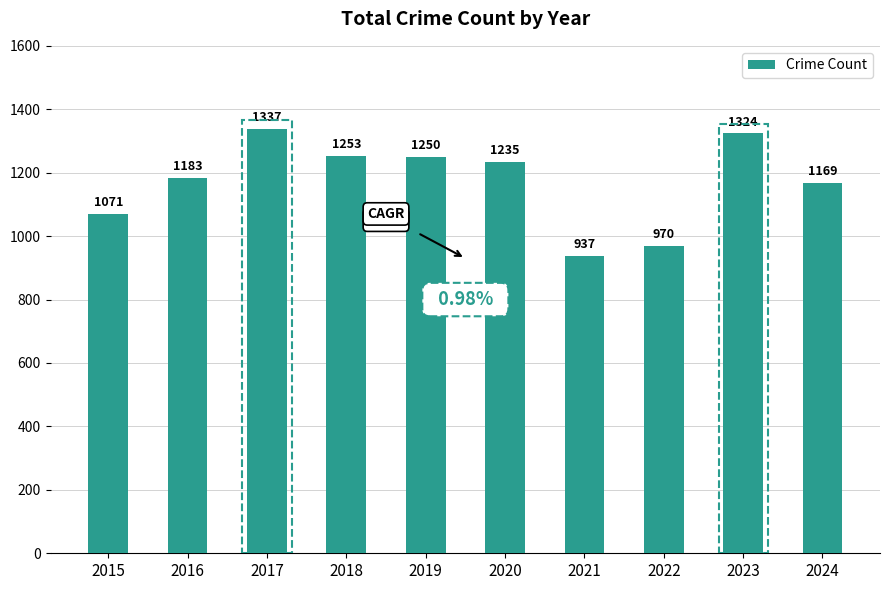

Reading left to right, what are all the values shown in this chart?

1071	1183	1337	1253	1250	1235	937	970	1324	1169